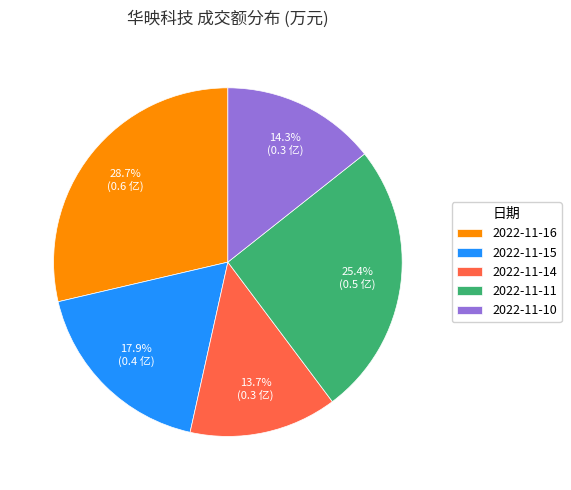

How many segments does this pie chart have?

5